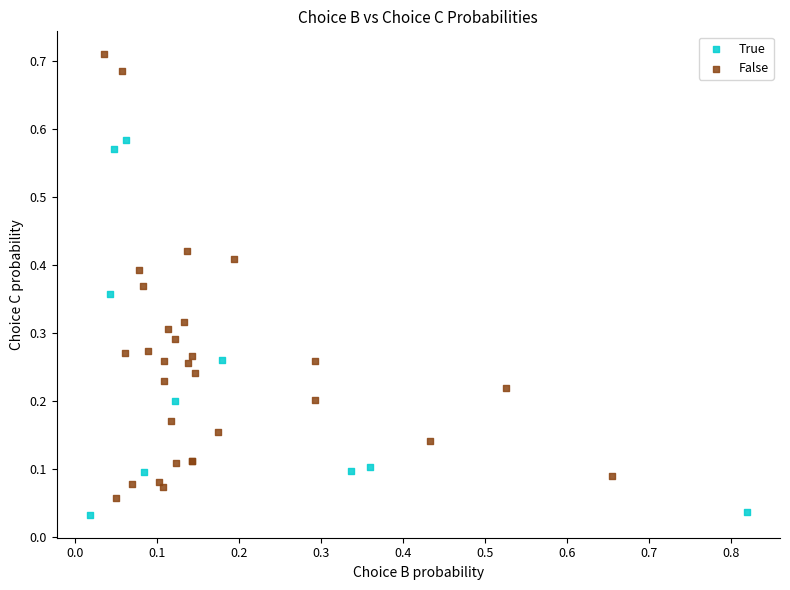

Which series contains the highest Y value?

False